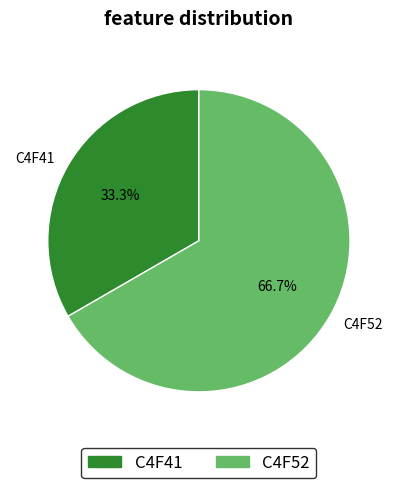

What percentage do C4F41 and C4F52 together represent?

100.0%